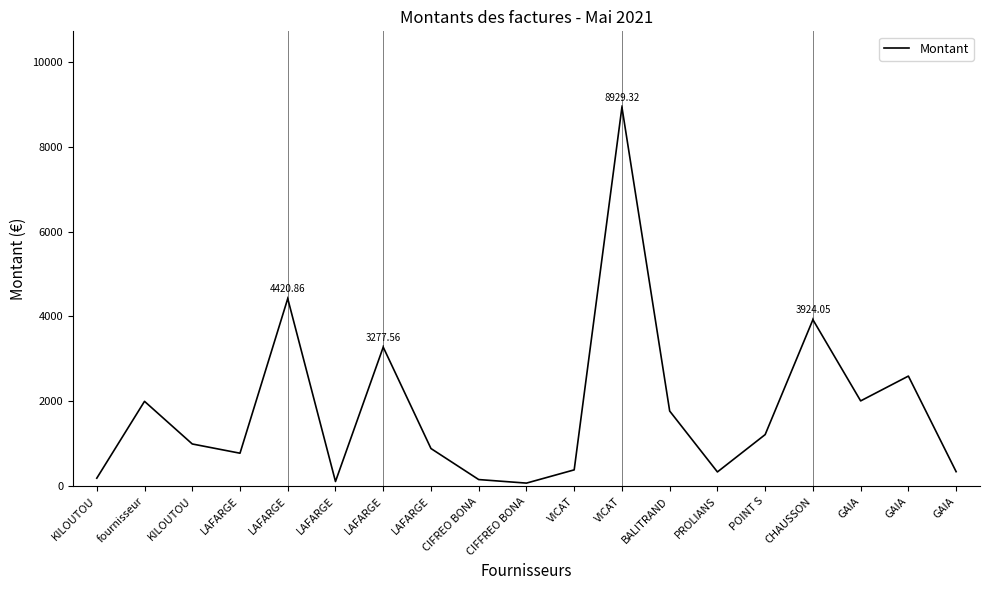

What is the smallest value displayed?

74.9